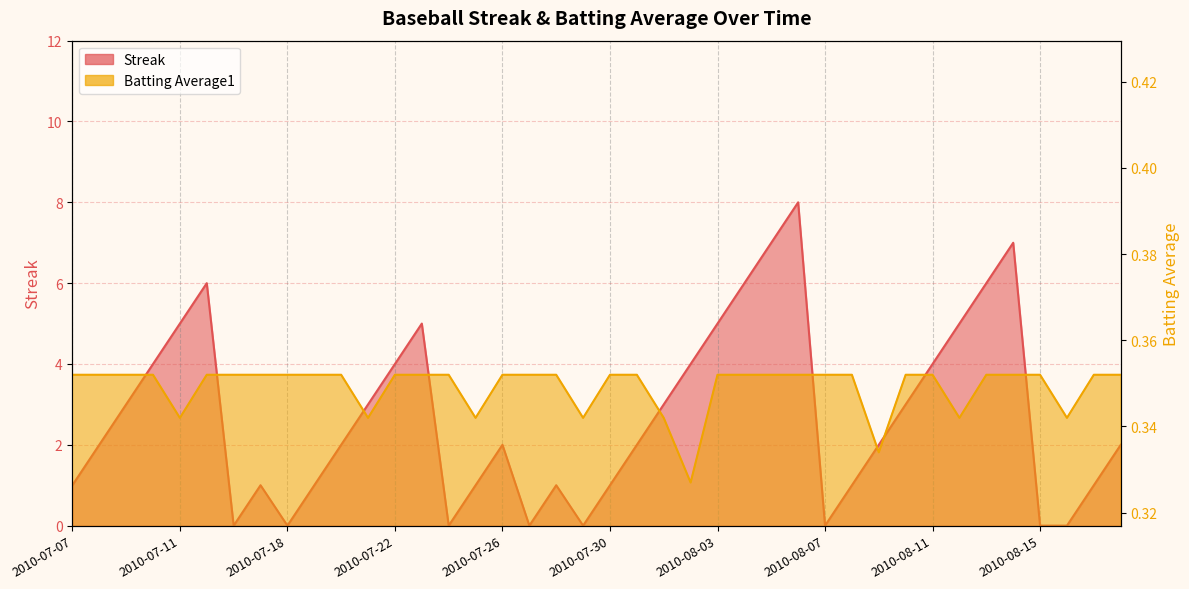

How many interior local valleys does the Batting Average1 series have?

8